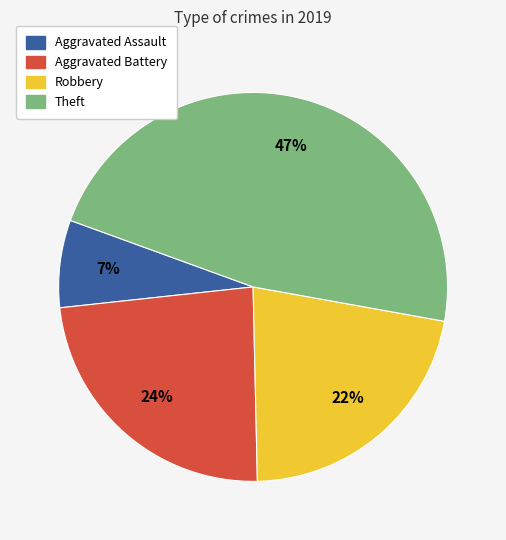

Which has a higher value, Robbery or Aggravated Assault?

Robbery